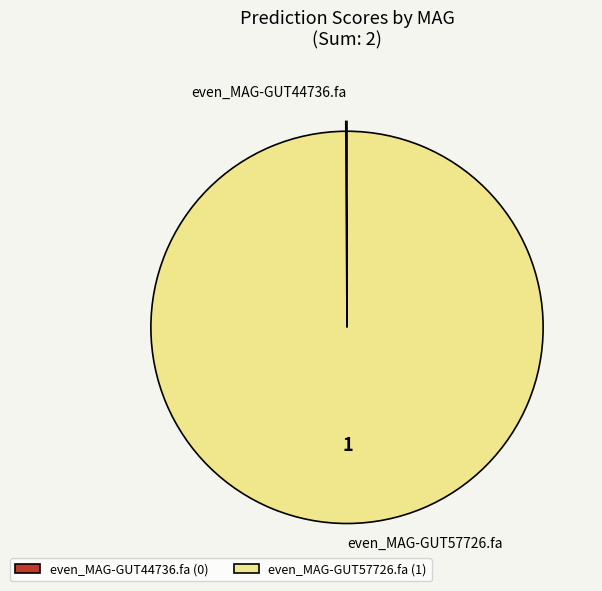

Is there any slice that represents more than half of the pie?

Yes